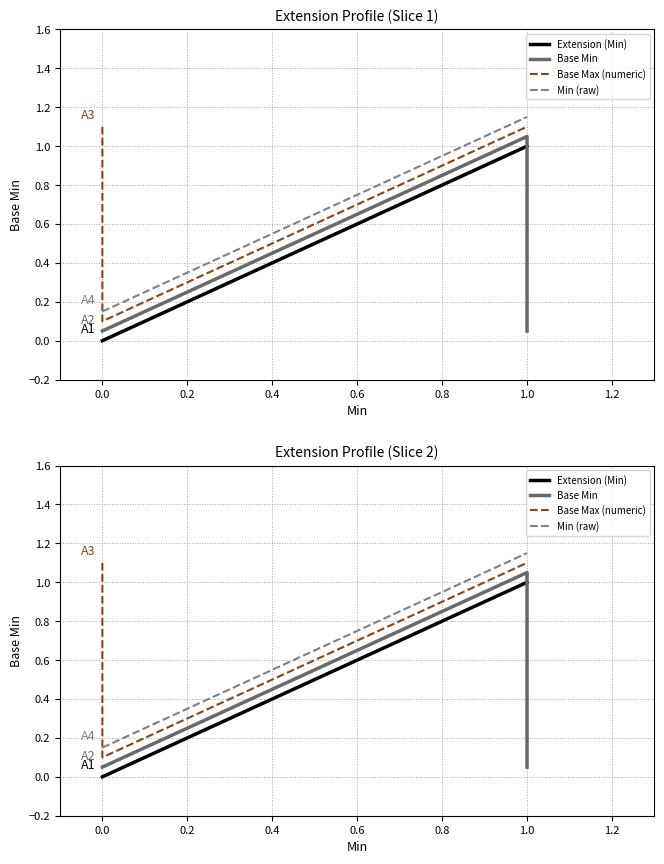

Which series changed the most between −0.2 and 0.2?

Base Max (numeric)